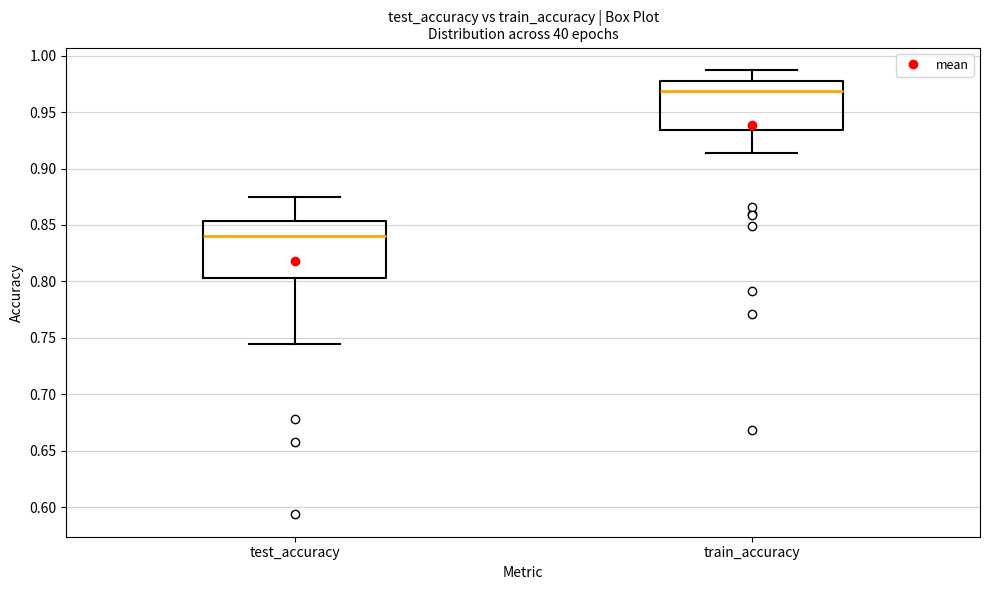

Which box is the tallest, from its lower edge to its upper edge?

test_accuracy